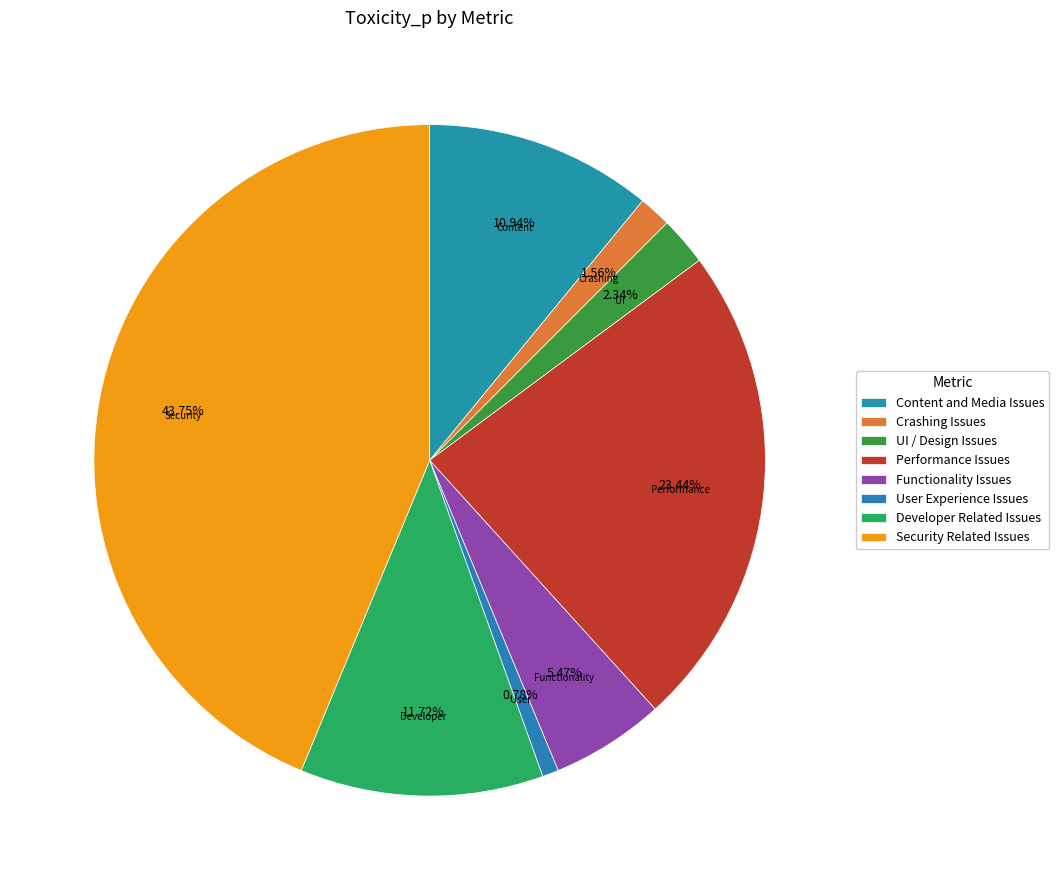

What is the largest slice in the pie chart?

Security Related Issues